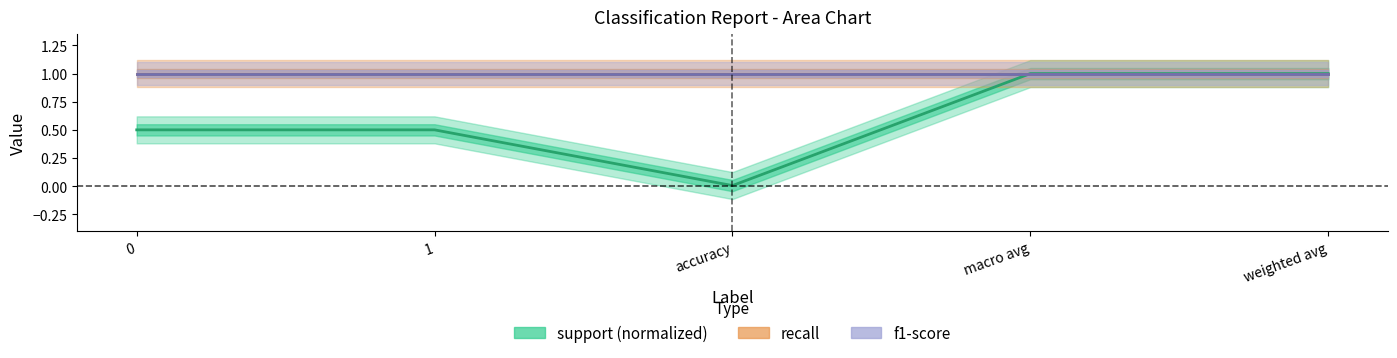

Read the f1-score value at weighted avg.

1.0